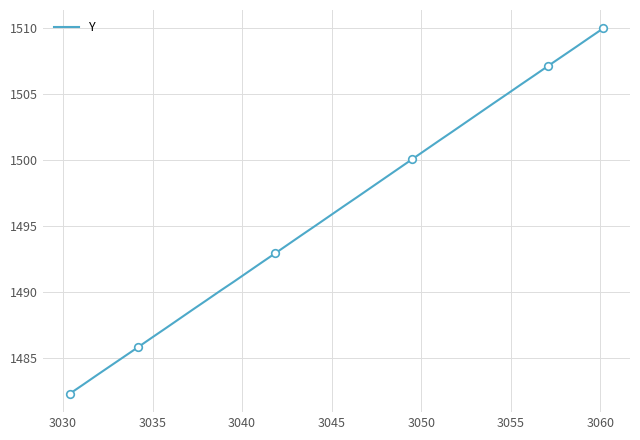

What is the greatest value displayed?

1510.0